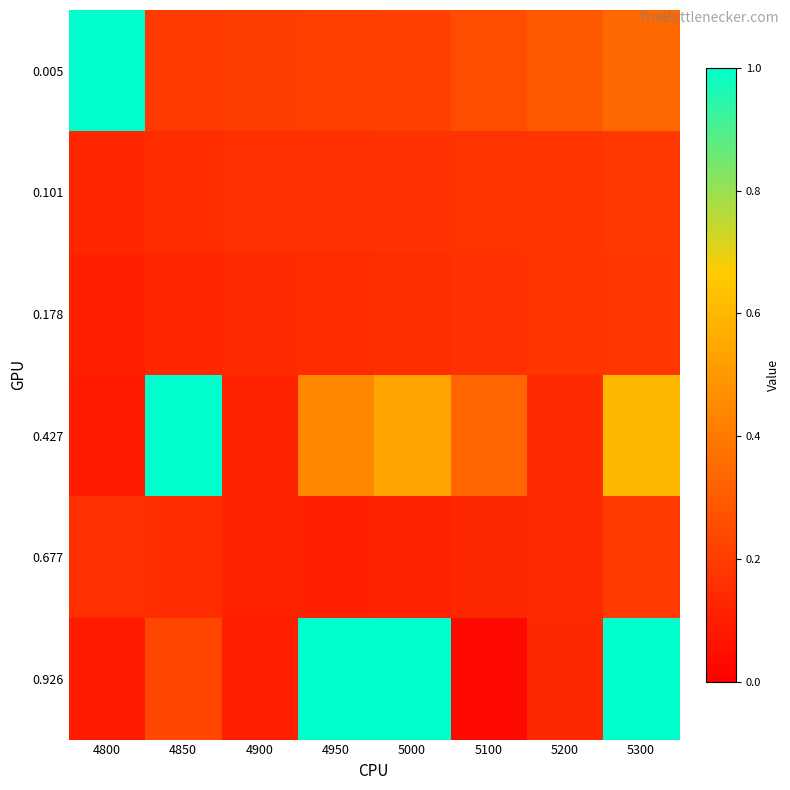

How many categories are shown in the chart?

8